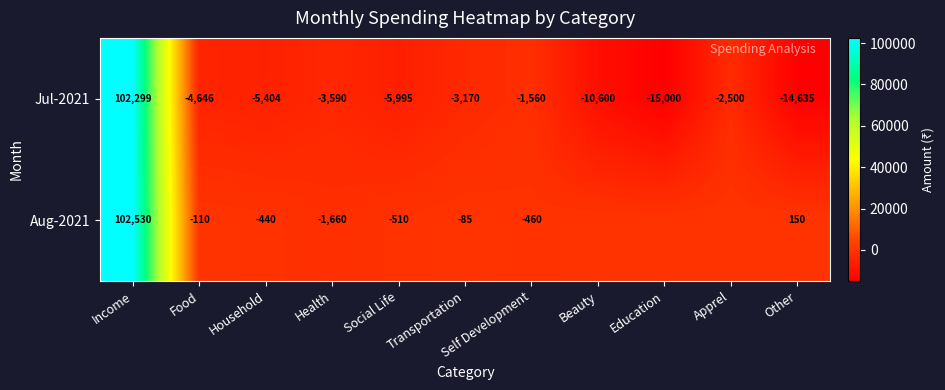

Which series changed the most between Food and Health?

Aug-2021